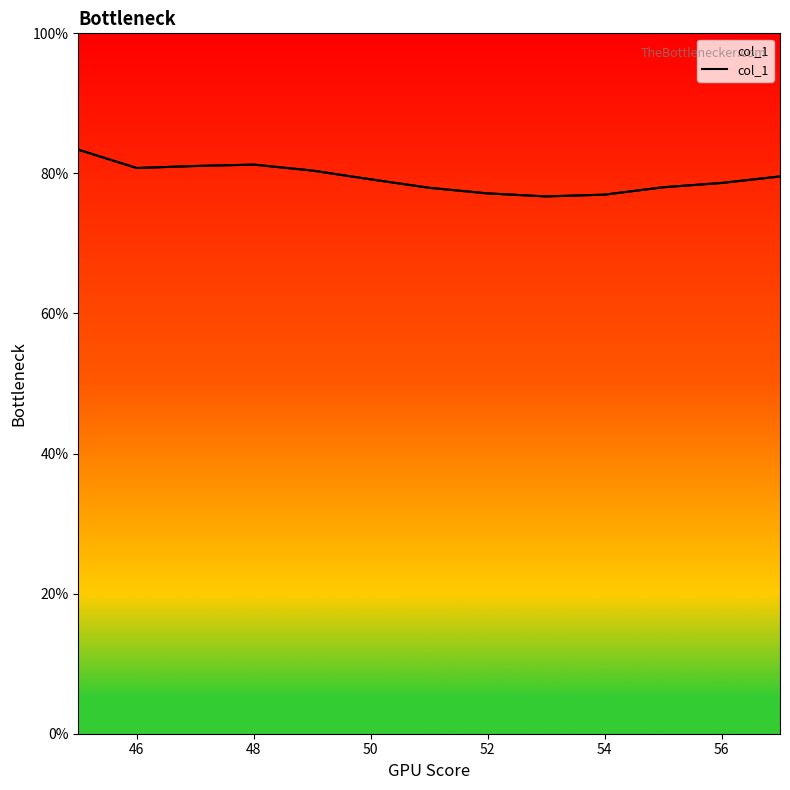

How many distinct data groups are displayed?

1